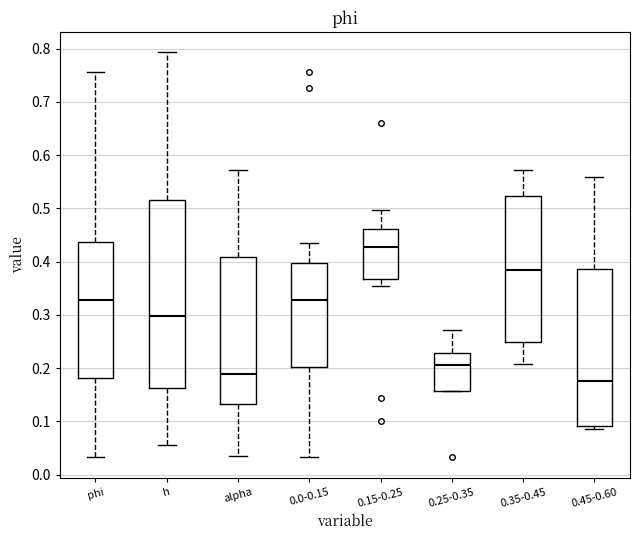

Where does the median line of the box for 0.0-0.15 sit on the y-axis? The values are not printed on the chart, so give them approximately, as read against the axis.

0.33